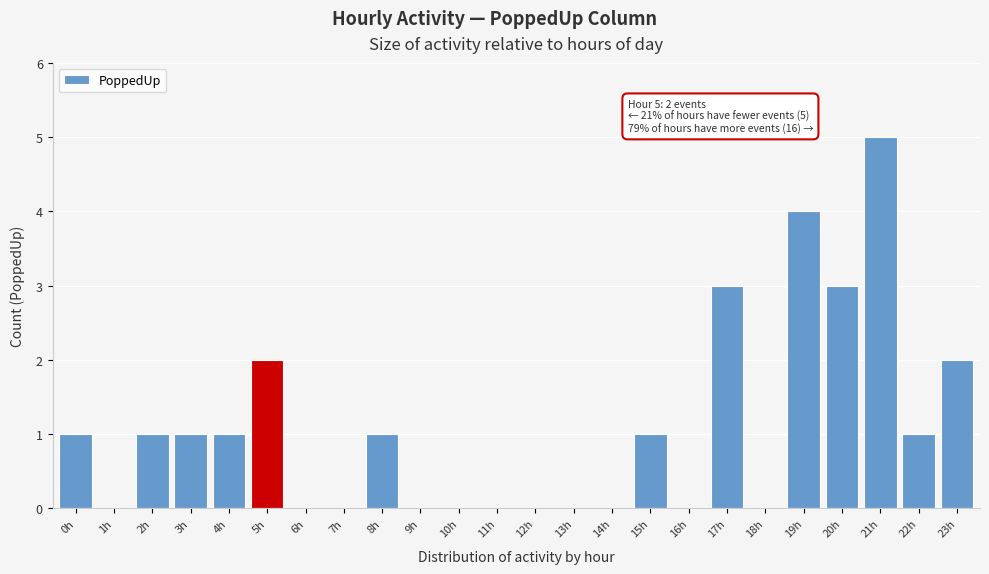

Reading right to left, list all the values displayed in this chart.

23h=2	22h=1	21h=5	20h=3	19h=4	18h=0	17h=3	16h=0	15h=1	14h=0	13h=0	12h=0	11h=0	10h=0	9h=0	8h=1	7h=0	6h=0	5h=2	4h=1	3h=1	2h=1	1h=0	0h=1